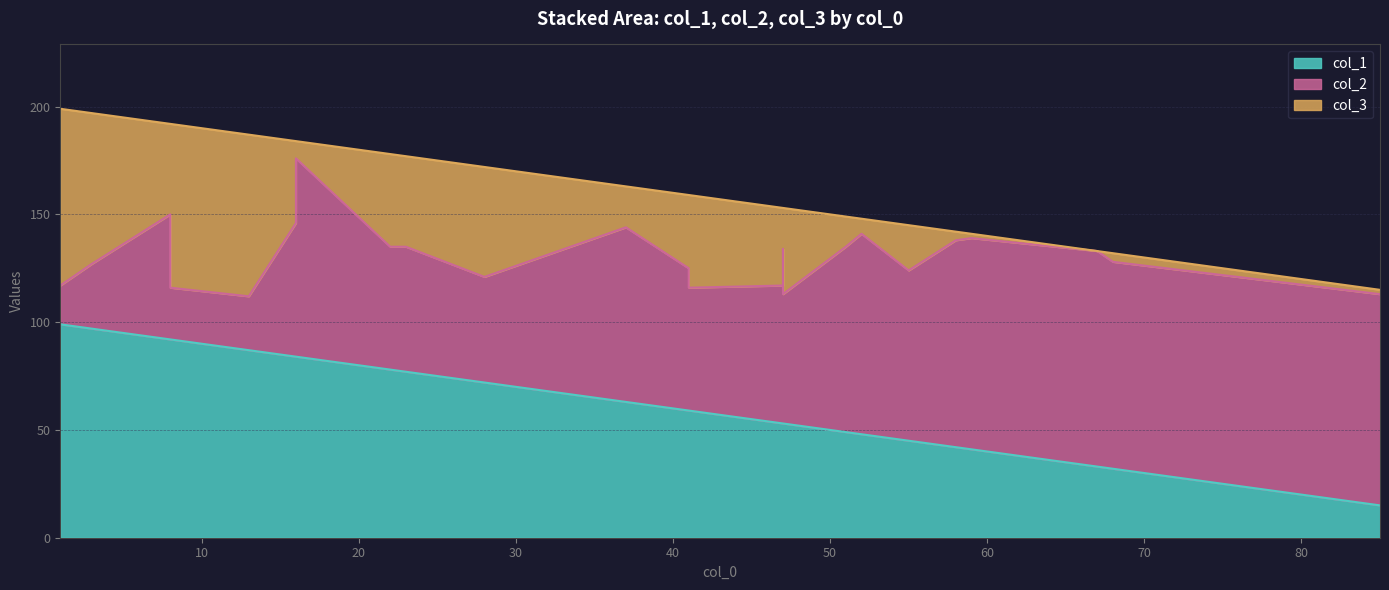

Which series has the widest spread of values?

col_1